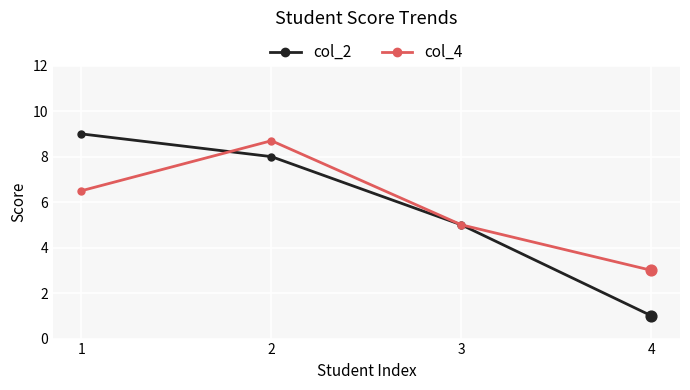

Is the value of col_2 at 2 greater than the value of col_4 at 1?

Yes